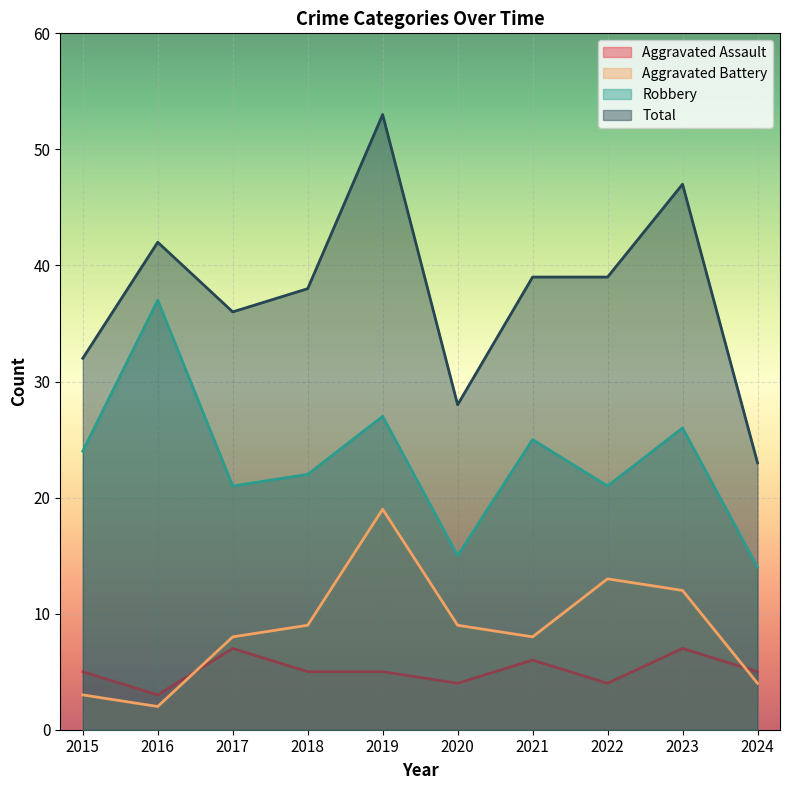

Is the value of Aggravated Assault at 2019 greater than the value of Aggravated Battery at 2019?

No